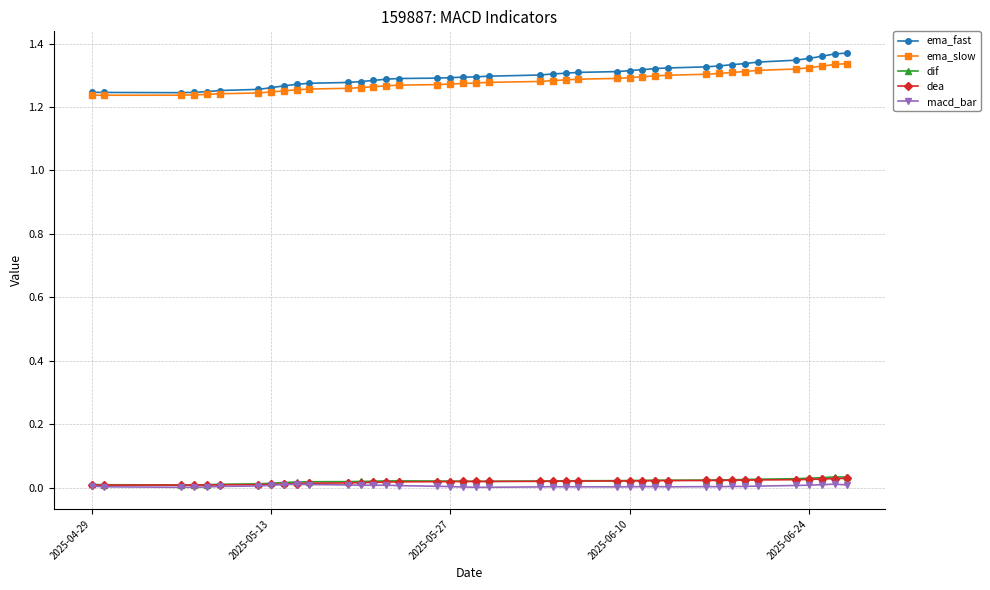

How many lines are shown in the chart?

5